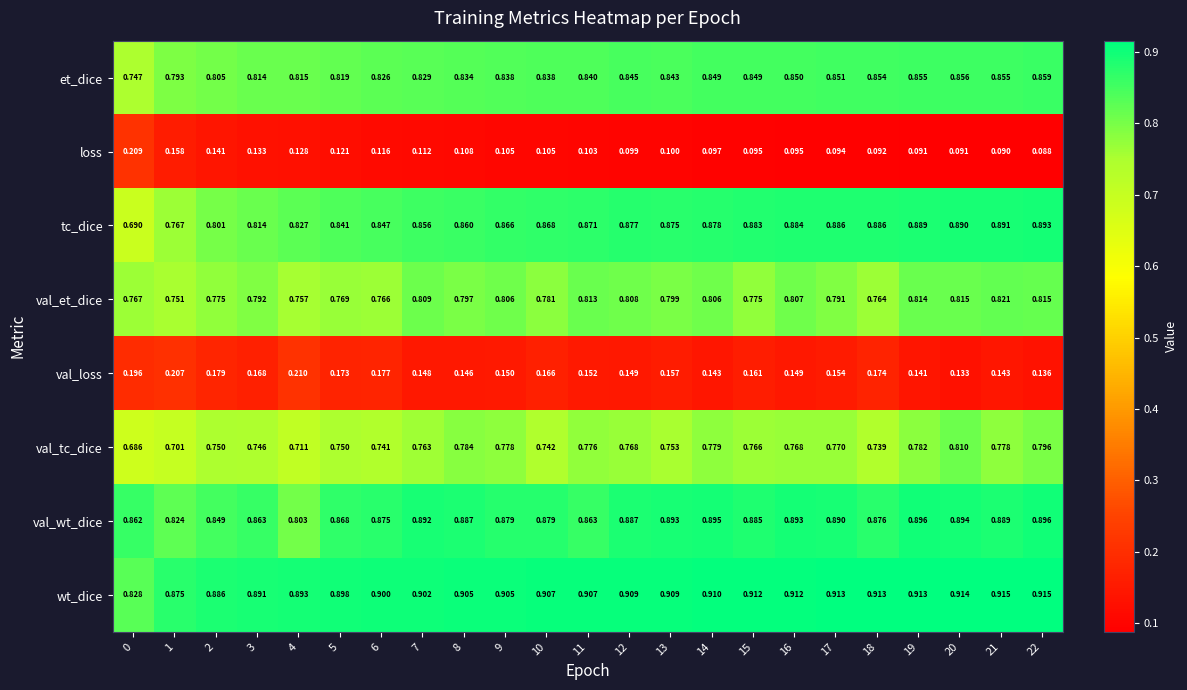

List the series in order of their peak value, highest first.

wt_dice, val_wt_dice, tc_dice, et_dice, val_et_dice, val_tc_dice, val_loss, loss